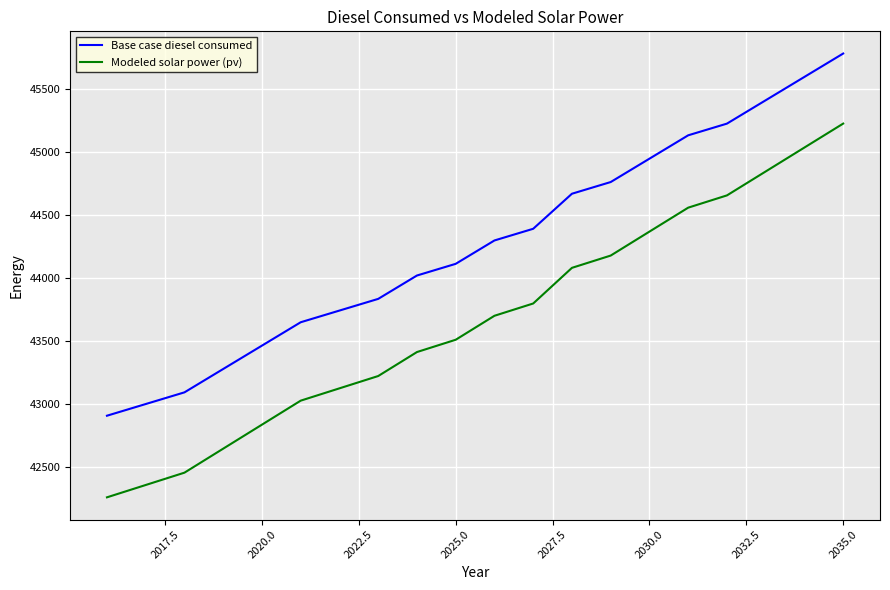

True or false: Modeled solar power (pv) and Base case diesel consumed cross at least once.

False